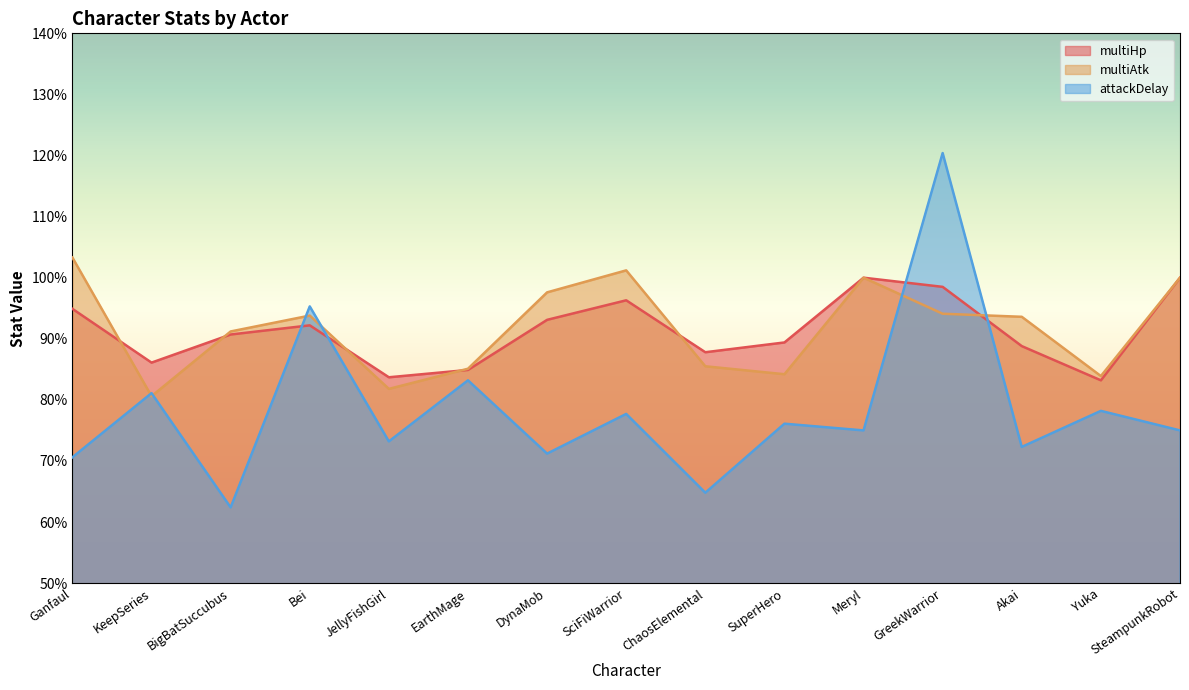

Reading right to left, list all the values displayed in this chart.

multiHp: SteampunkRobot=1.0	Yuka=0.8	Akai=0.9	GreekWarrior=1.0	Meryl=1.0	SuperHero=0.9	ChaosElemental=0.9	SciFiWarrior=1.0	DynaMob=0.9	EarthMage=0.8	JellyFishGirl=0.8	Bei=0.9	BigBatSuccubus=0.9	KeepSeries=0.9	Ganfaul=0.9
multiAtk: SteampunkRobot=1.0	Yuka=0.8	Akai=0.9	GreekWarrior=0.9	Meryl=1.0	SuperHero=0.8	ChaosElemental=0.9	SciFiWarrior=1.0	DynaMob=1.0	EarthMage=0.9	JellyFishGirl=0.8	Bei=0.9	BigBatSuccubus=0.9	KeepSeries=0.8	Ganfaul=1.0
attackDelay: SteampunkRobot=0.8	Yuka=0.8	Akai=0.7	GreekWarrior=1.2	Meryl=0.8	SuperHero=0.8	ChaosElemental=0.6	SciFiWarrior=0.8	DynaMob=0.7	EarthMage=0.8	JellyFishGirl=0.7	Bei=1.0	BigBatSuccubus=0.6	KeepSeries=0.8	Ganfaul=0.7